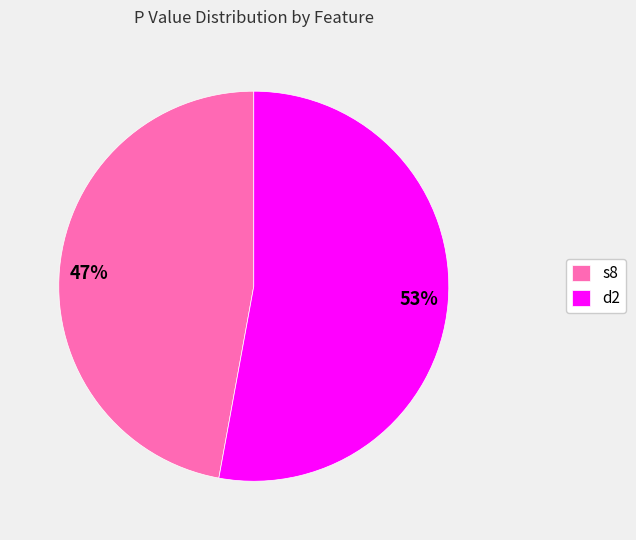

What percentage is the s8 slice, to the nearest percent?

47%